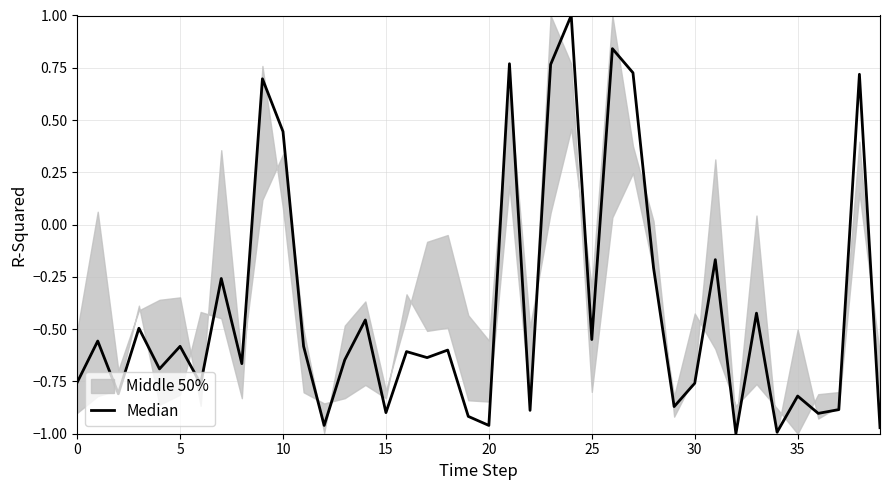

What is the sum of the values at 21 and 14?

0.3